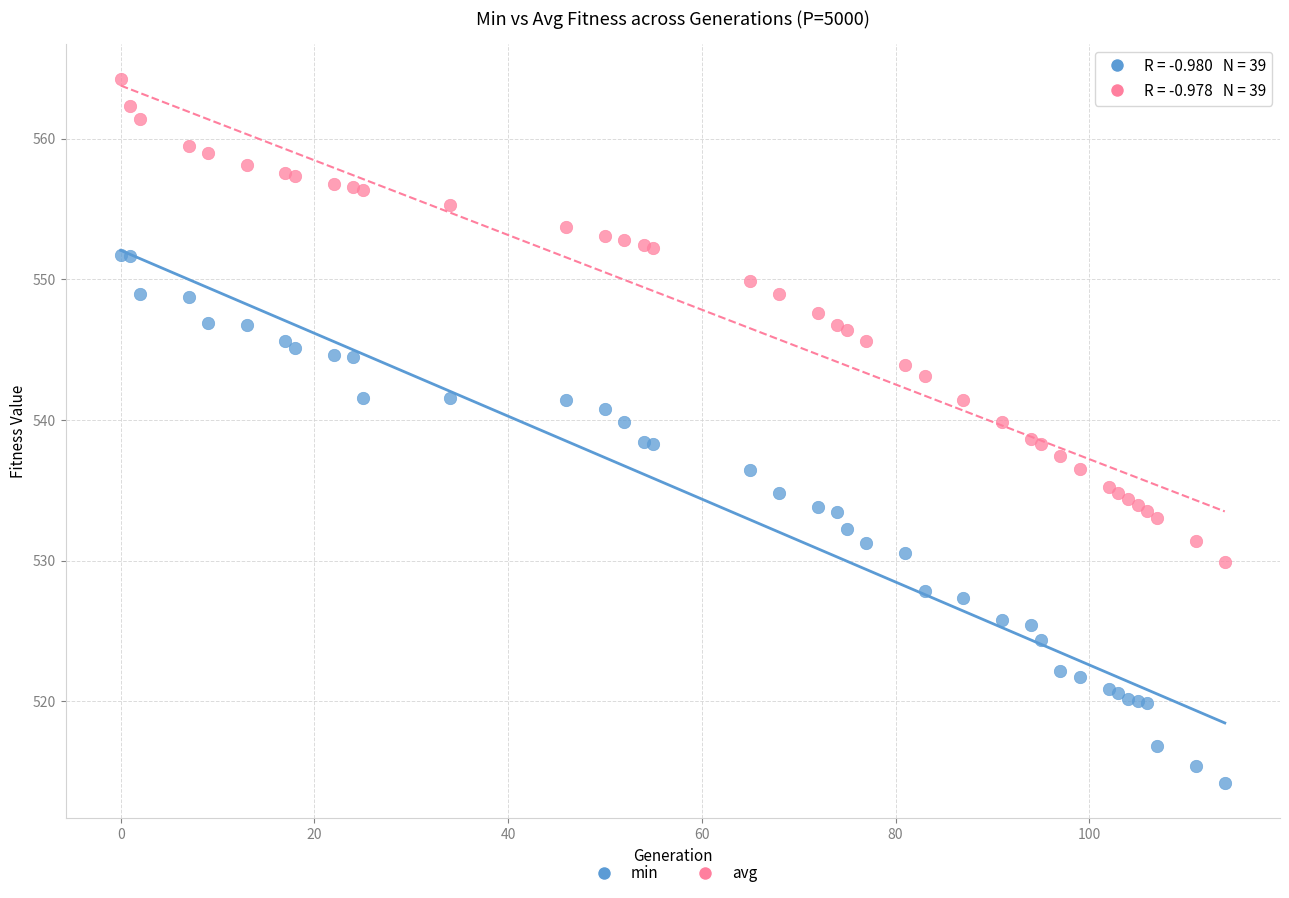

Which series has the largest Y range (max minus min)?

min